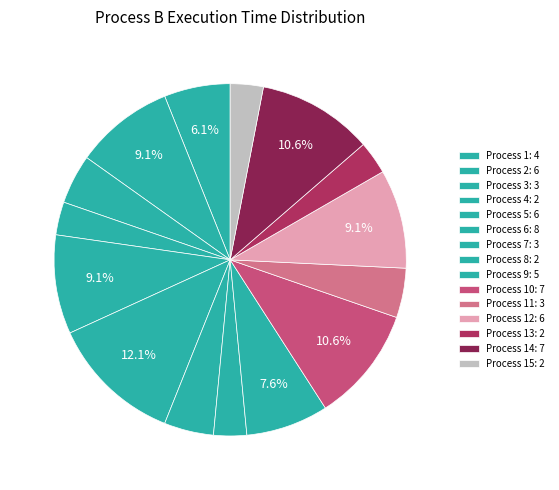

How many segments does this pie chart have?

15